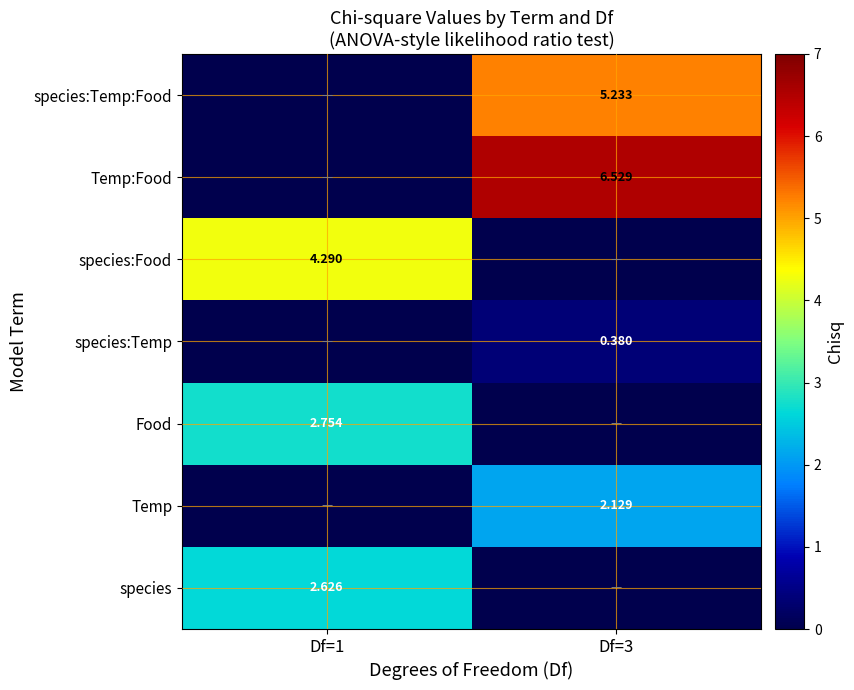

Is the value of species at Df=1 greater than the value of species:Temp:Food at Df=3?

No